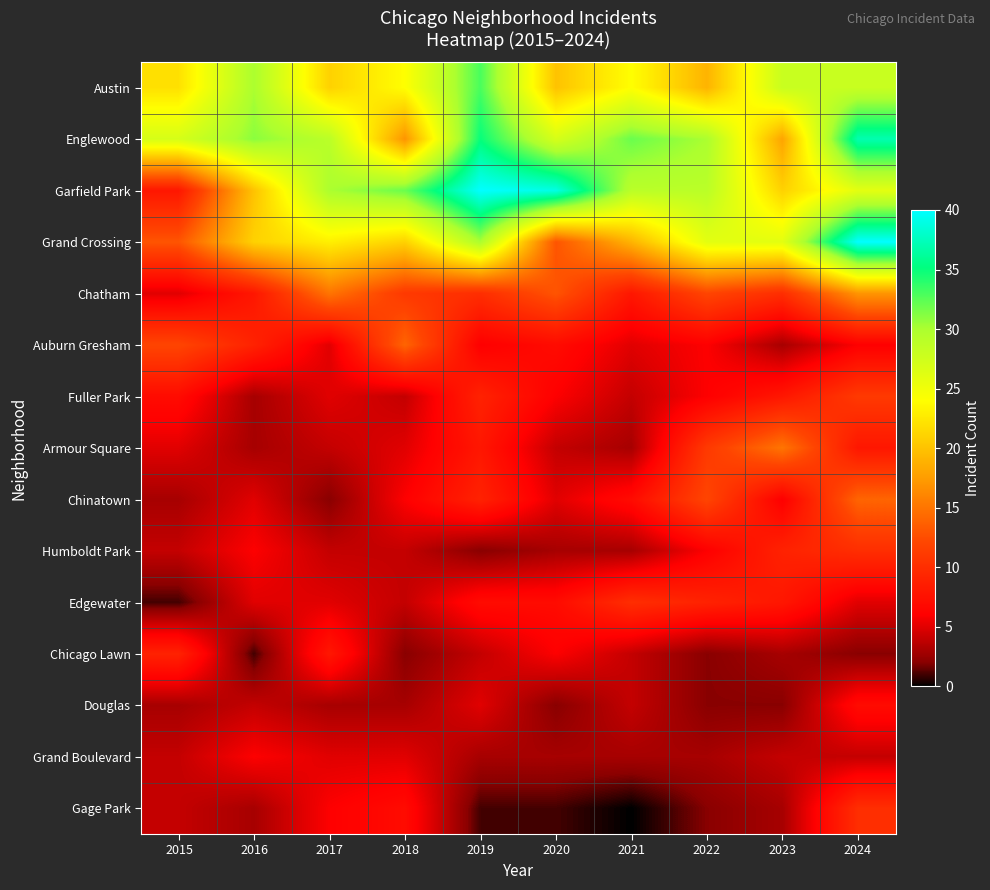

Reading left to right, transcribe all the data shown in this chart.

Austin: 2015=22	2016=30	2017=21	2018=24	2019=33	2020=20	2021=24	2022=19	2023=28	2024=28
Englewood: 2015=27	2016=31	2017=29	2018=17	2019=35	2020=27	2021=32	2022=30	2023=18	2024=37
Garfield Park: 2015=8	2016=20	2017=30	2018=32	2019=40	2020=39	2021=29	2022=29	2023=21	2024=26
Grand Crossing: 2015=13	2016=21	2017=23	2018=21	2019=30	2020=13	2021=19	2022=26	2023=26	2024=40
Chatham: 2015=5	2016=8	2017=15	2018=11	2019=10	2020=13	2021=8	2022=12	2023=10	2024=17
Auburn Gresham: 2015=12	2016=9	2017=5	2018=14	2019=6	2020=7	2021=5	2022=6	2023=3	2024=6
Fuller Park: 2015=7	2016=3	2017=5	2018=4	2019=9	2020=6	2021=4	2022=6	2023=8	2024=11
Armour Square: 2015=5	2016=3	2017=4	2018=5	2019=8	2020=4	2021=3	2022=11	2023=15	2024=8
Chinatown: 2015=3	2016=5	2017=2	2018=6	2019=9	2020=5	2021=7	2022=12	2023=6	2024=14
Humboldt Park: 2015=4	2016=6	2017=4	2018=4	2019=2	2020=3	2021=3	2022=6	2023=9	2024=10
Edgewater: 2015=1	2016=5	2017=5	2018=4	2019=7	2020=7	2021=10	2022=9	2023=8	2024=5
Chicago Lawn: 2015=9	2016=1	2017=8	2018=2	2019=4	2020=6	2021=4	2022=2	2023=3	2024=2
Douglas: 2015=3	2016=4	2017=3	2018=3	2019=5	2020=2	2021=4	2022=2	2023=2	2024=7
Grand Boulevard: 2015=4	2016=6	2017=5	2018=5	2019=3	2020=3	2021=3	2022=3	2023=4	2024=4
Gage Park: 2015=4	2016=3	2017=6	2018=7	2019=1	2020=1	2021=0	2022=2	2023=3	2024=10